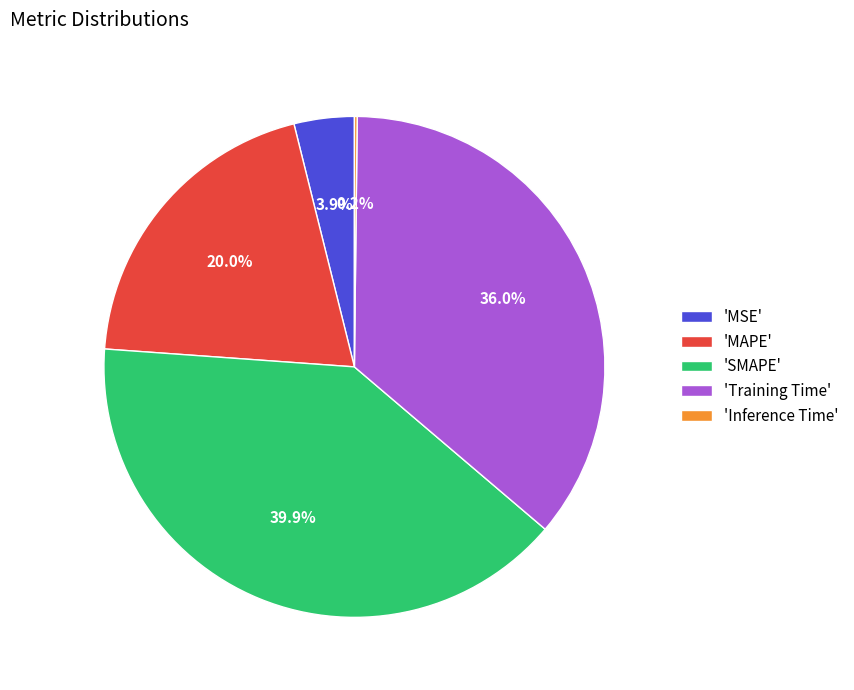

Between 'SMAPE' and 'MAPE', which is larger?

'SMAPE'